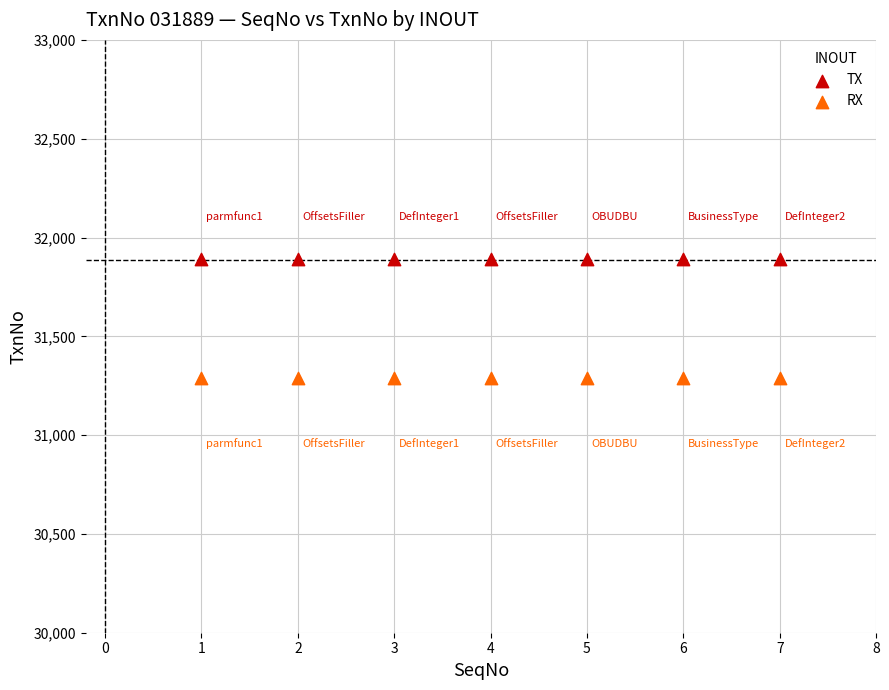

Which series reaches the maximum Y coordinate?

TX